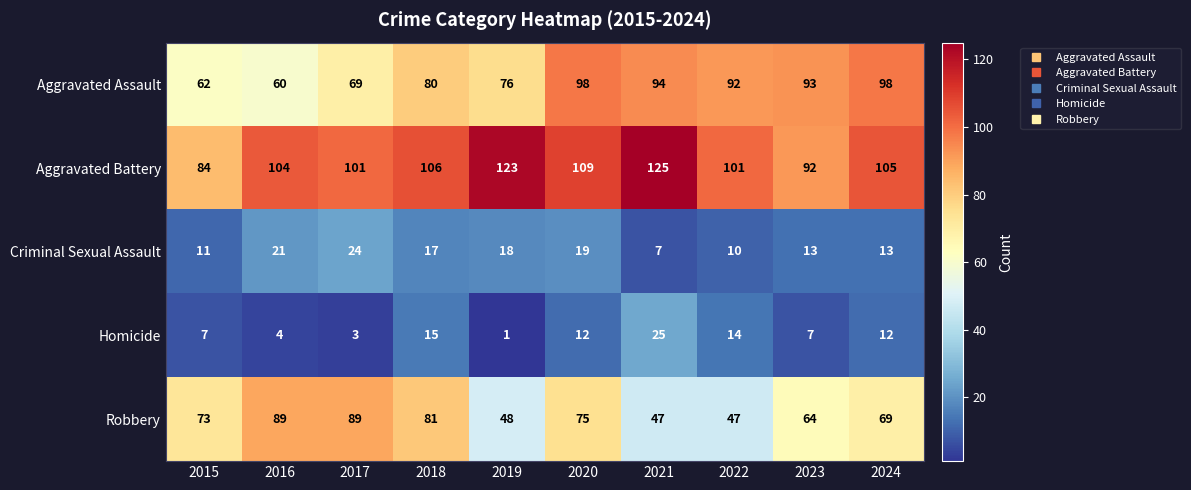

The value of Robbery at 2015 is 73. True or false?

True